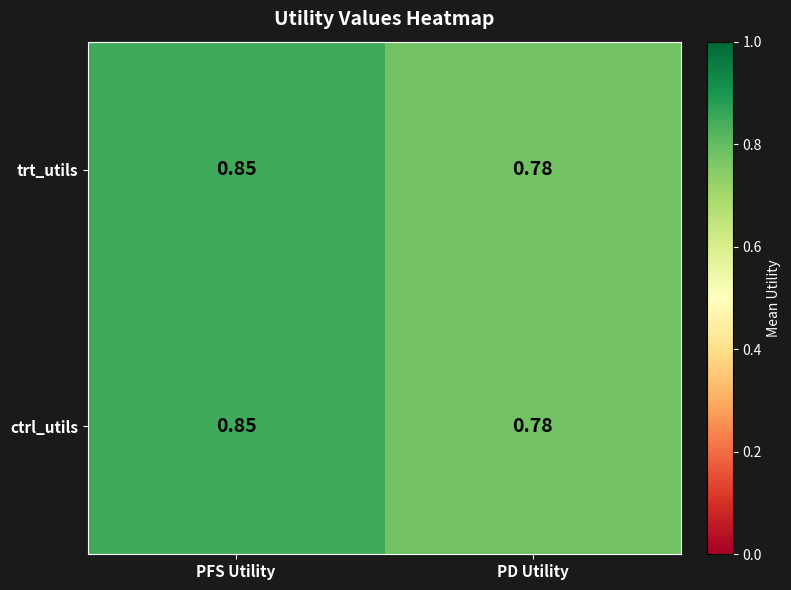

At which category does the chart reach its peak across all series?

PFS Utility